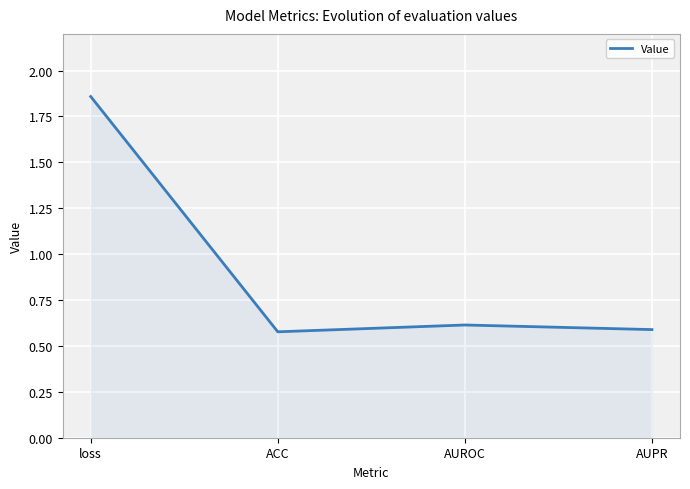

What position from the left is ACC?

2